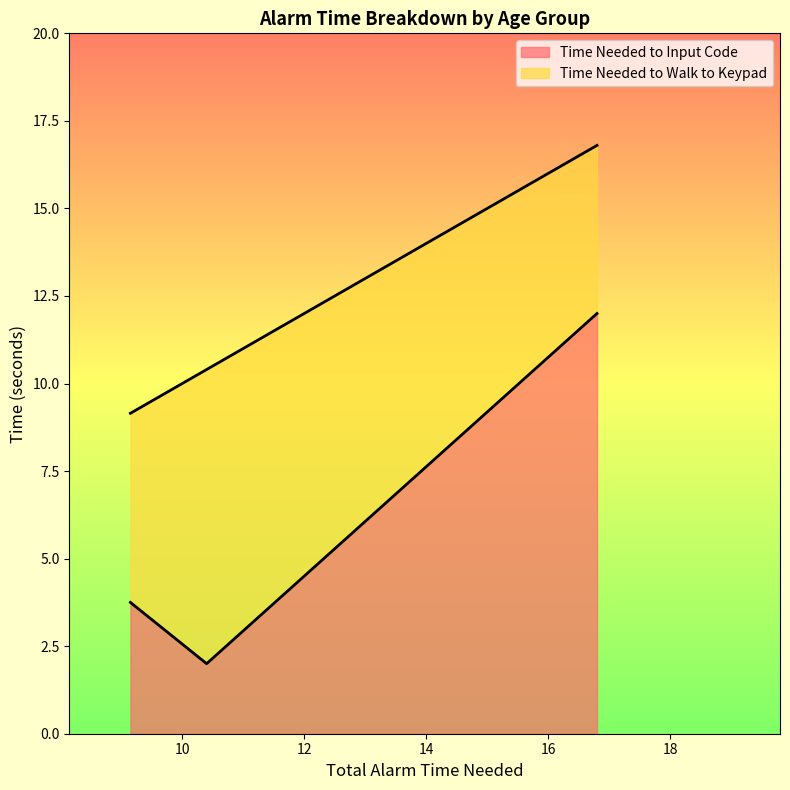

What is the spread (max minus min) of values at 10.399999999999999?

6.4